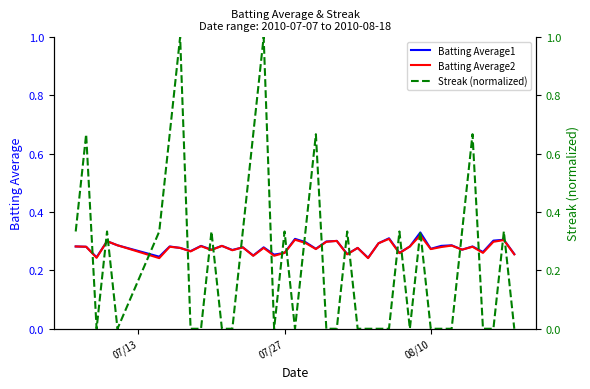

Count the number of data series in this chart.

3